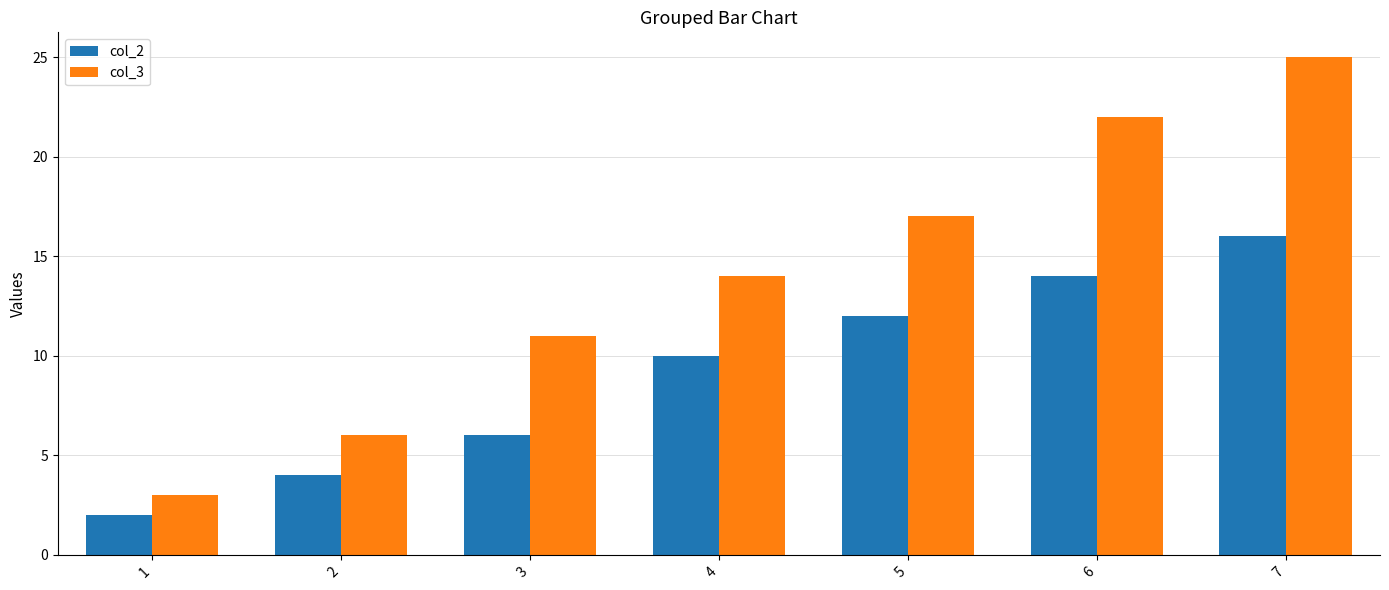

Which series has the largest total across all categories?

col_3